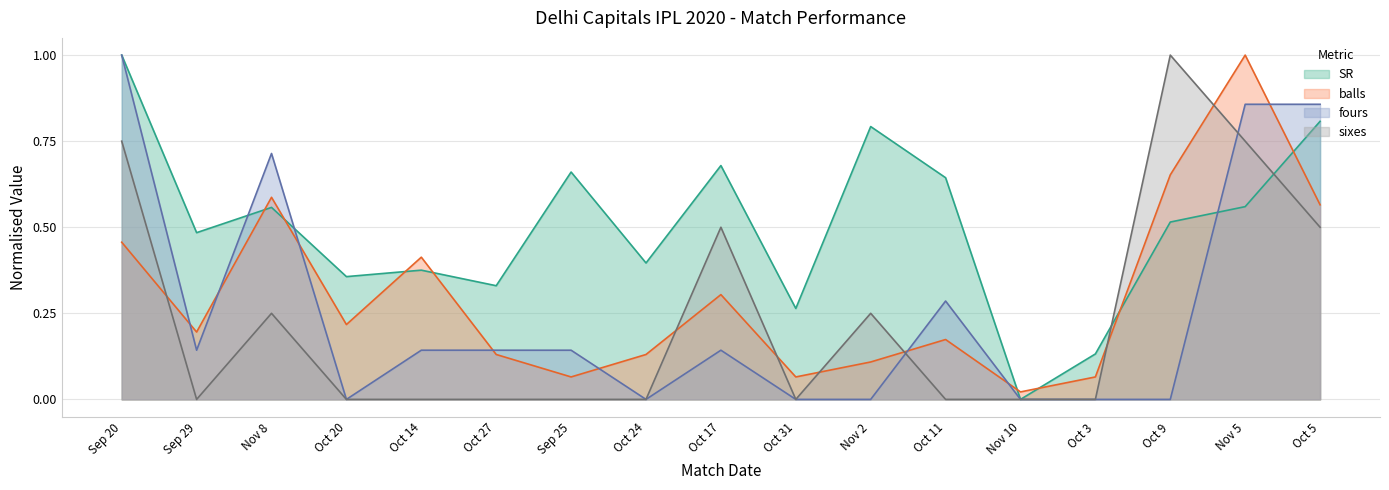

At which category does the chart reach its minimum across all series?

Nov 10